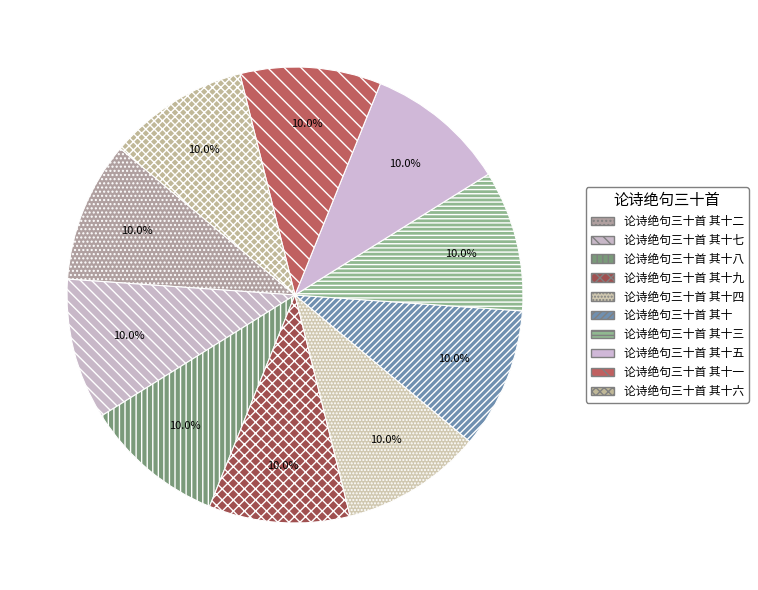

Which category has the smallest portion of the pie?

论诗绝句三十首 其十